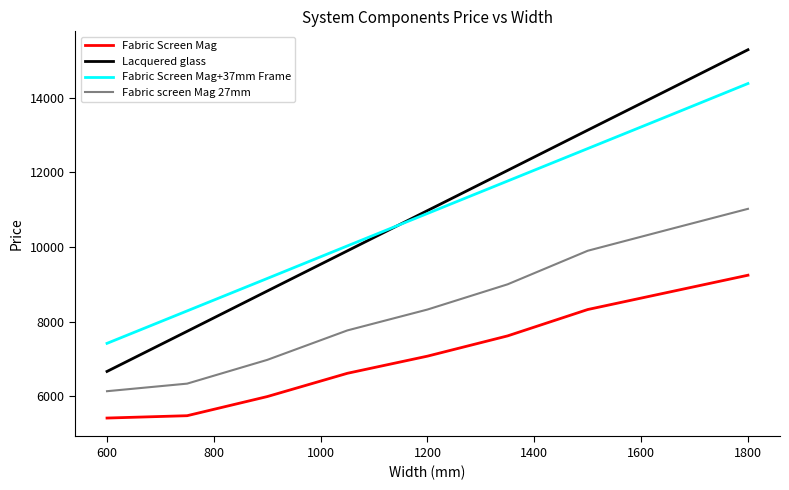

Rank the series by their maximum value, from highest to lowest.

Lacquered glass, Fabric Screen Mag+37mm Frame, Fabric screen Mag 27mm, Fabric Screen Mag